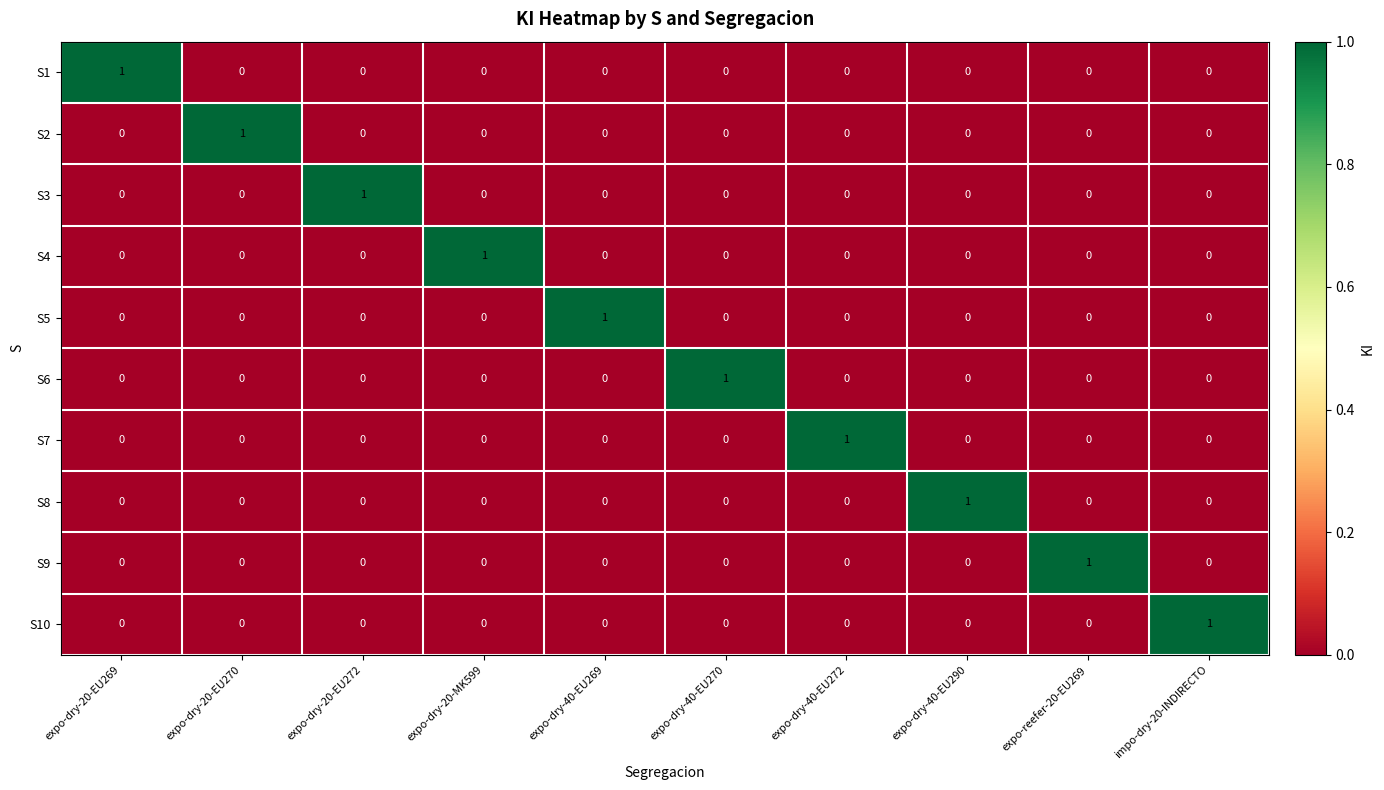

At how many categories does at least one series exceed 0?

10